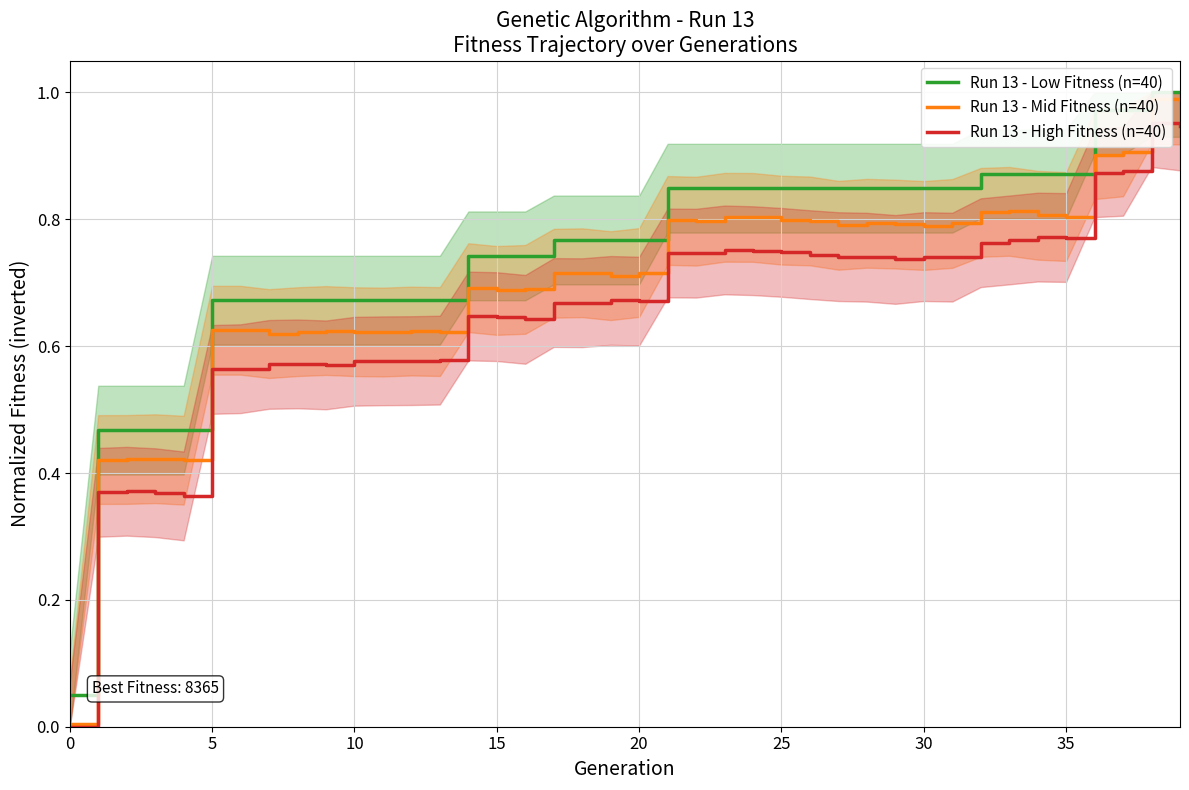

The value of Run 13 - High Fitness (n=40) at 19 is 0.3. True or false?

False